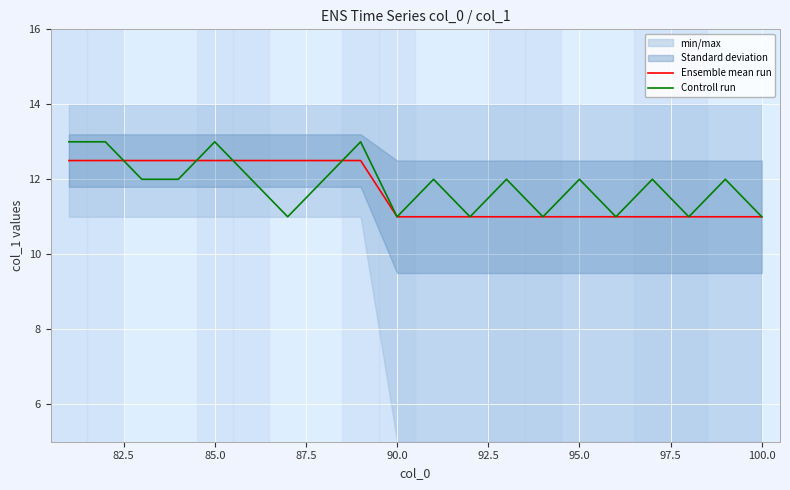

In Controll run, how many points are lower than both neighbors (excluding endpoints)?

6